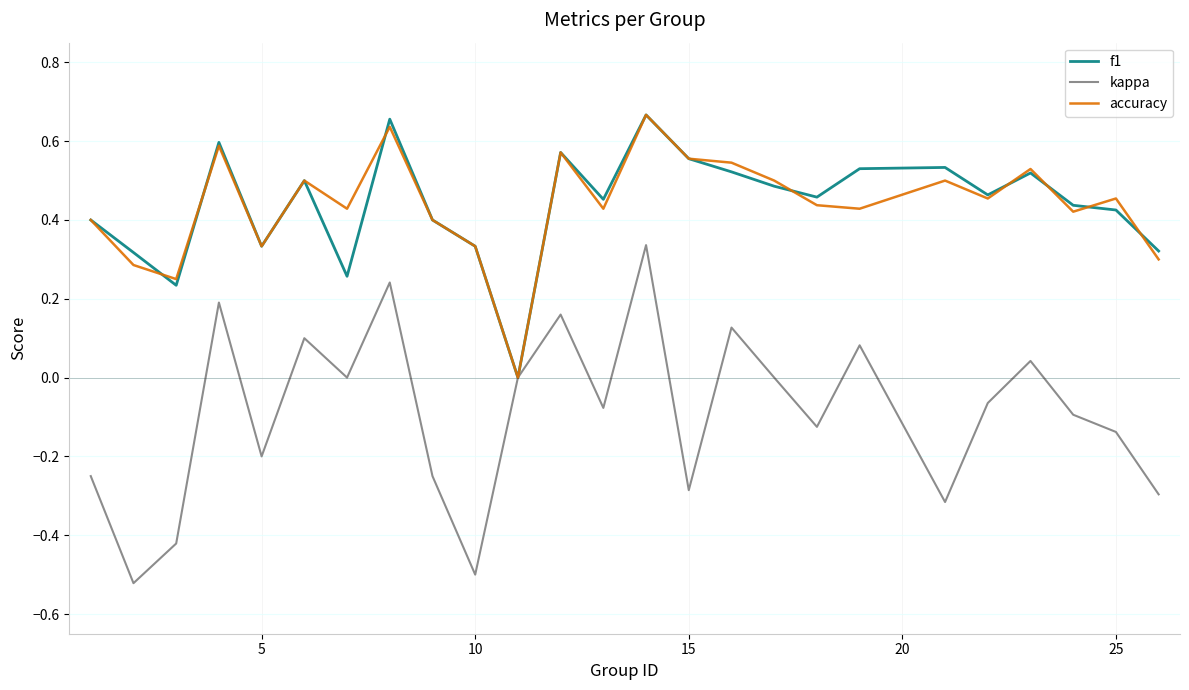

Does the chart display data point markers on the line(s)?

No